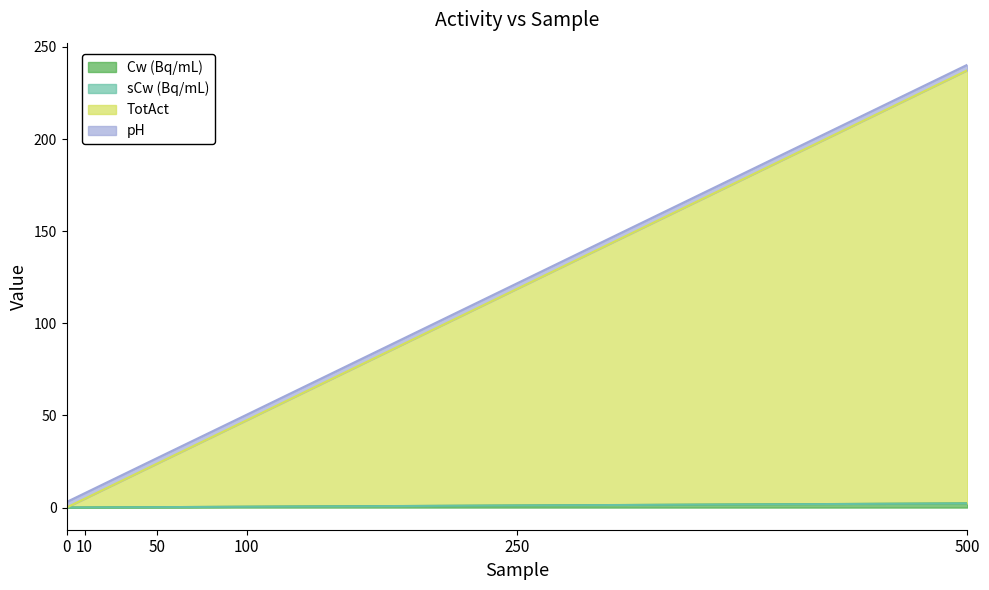

How many data points in TotAct are less than 50?

3